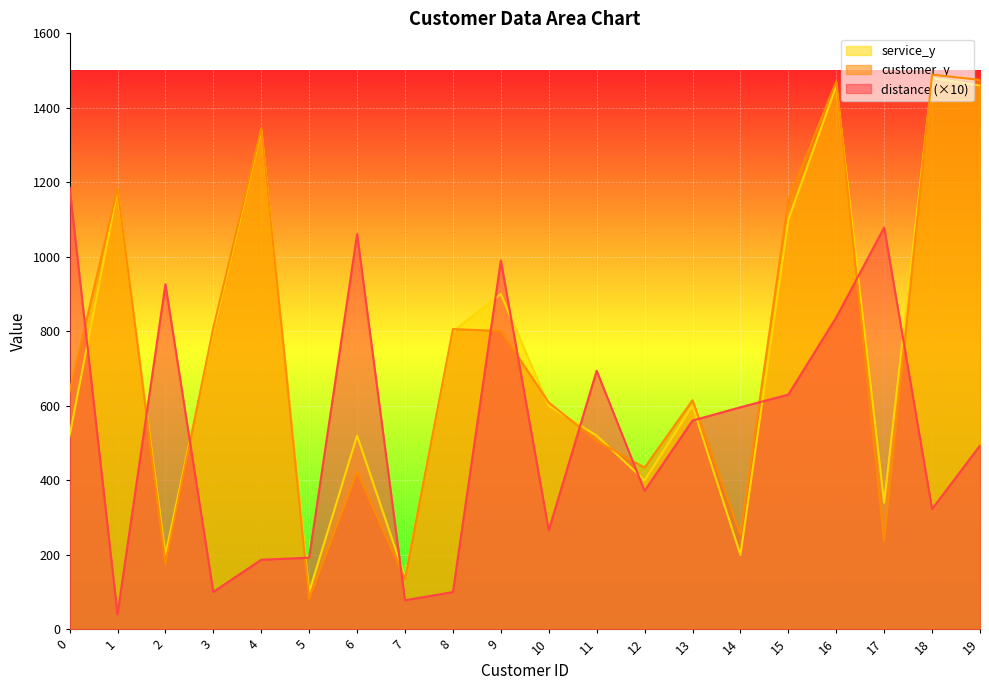

In distance, how many points are lower than both neighbors (excluding endpoints)?

6